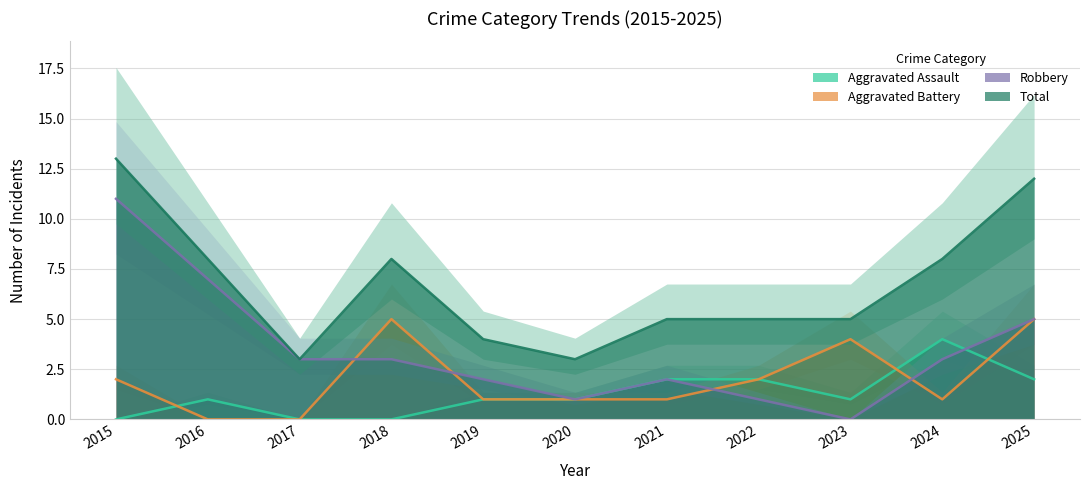

What is the maximum value for Aggravated Battery?

5